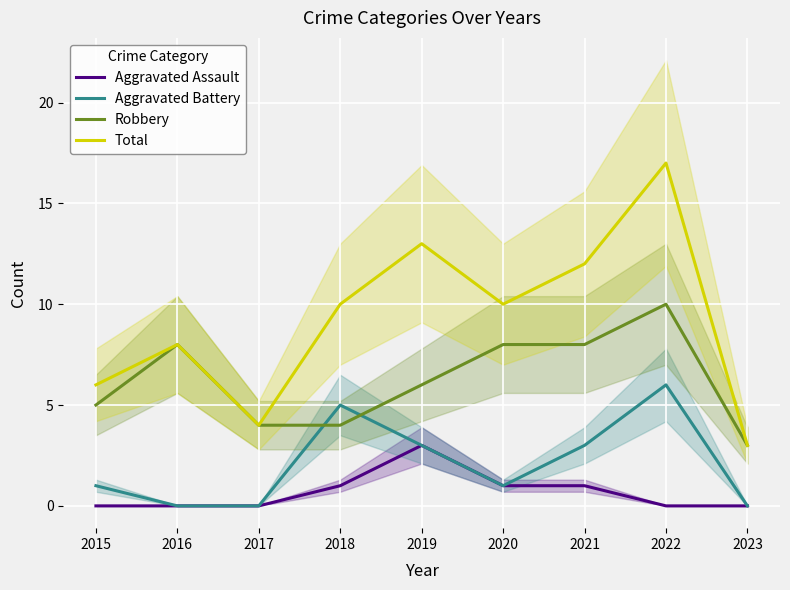

At 2016, list the series in order from smallest to largest.

Aggravated Assault, Aggravated Battery, Robbery, Total